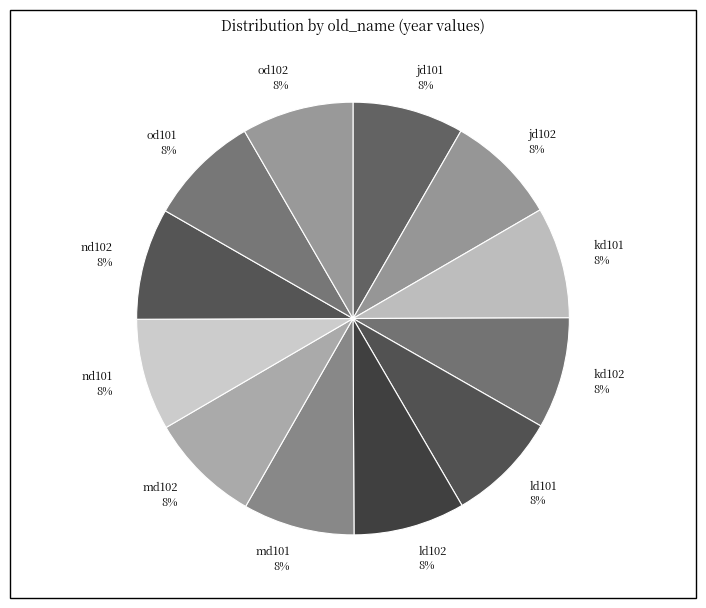

To the nearest percent, what portion does kd101 represent?

8%